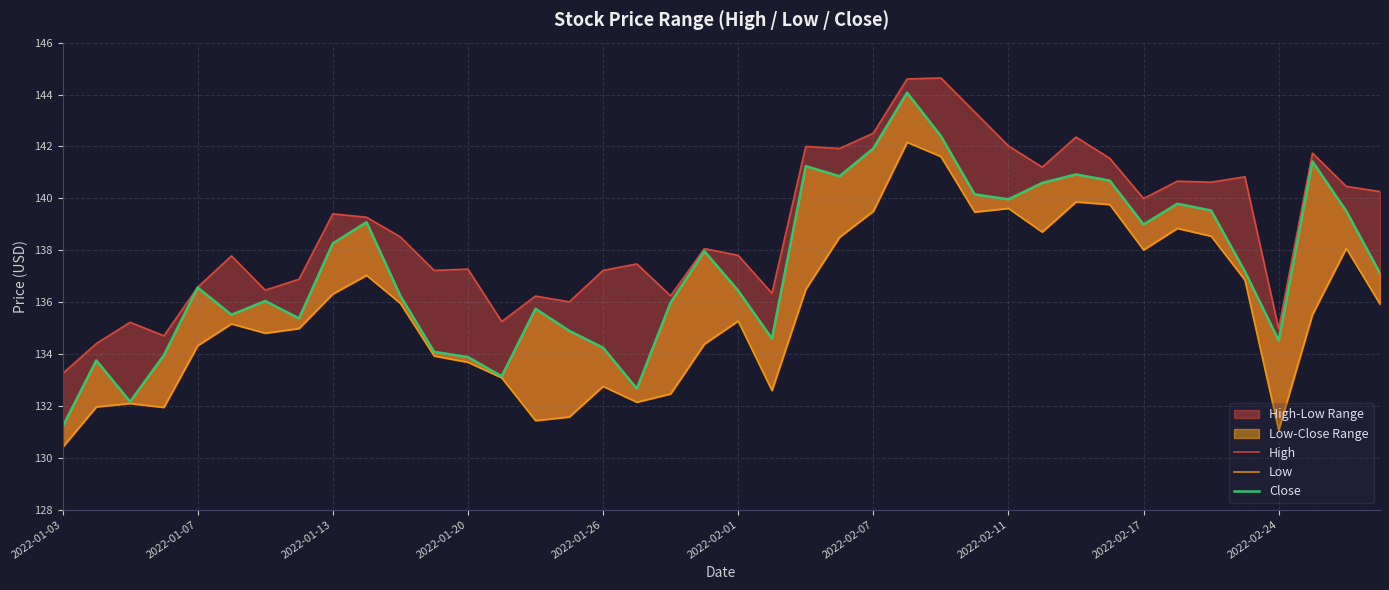

Does the chart display data point markers on the line(s)?

No